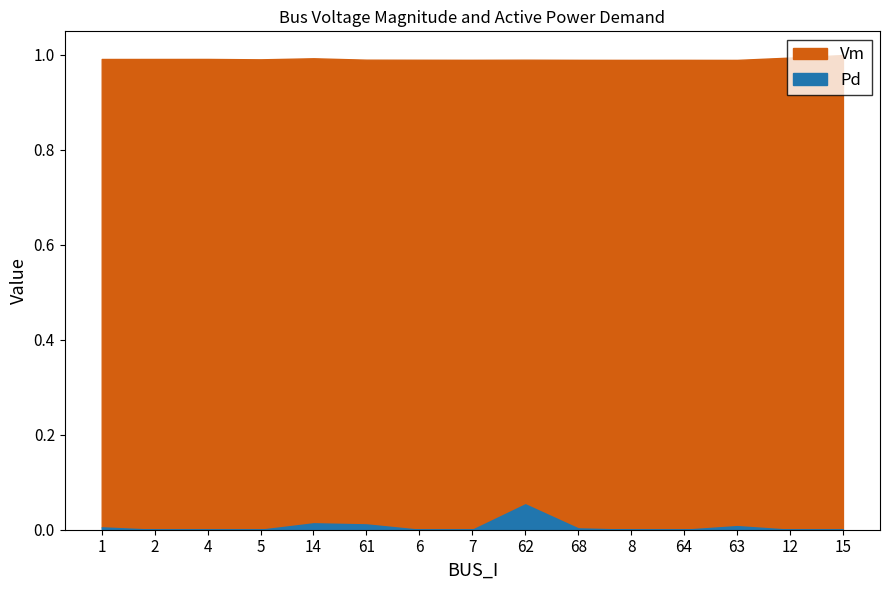

True or false: Vm and Pd cross at least once.

False